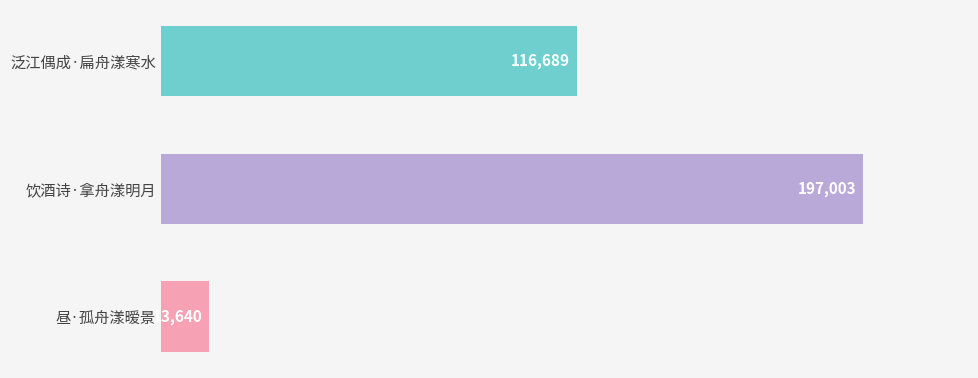

Reading top to bottom, extract all data points from this chart.

泛江偶成·扁舟漾寒水=116689	饮酒诗·拿舟漾明月=197003	昼·孤舟漾暧景=13640